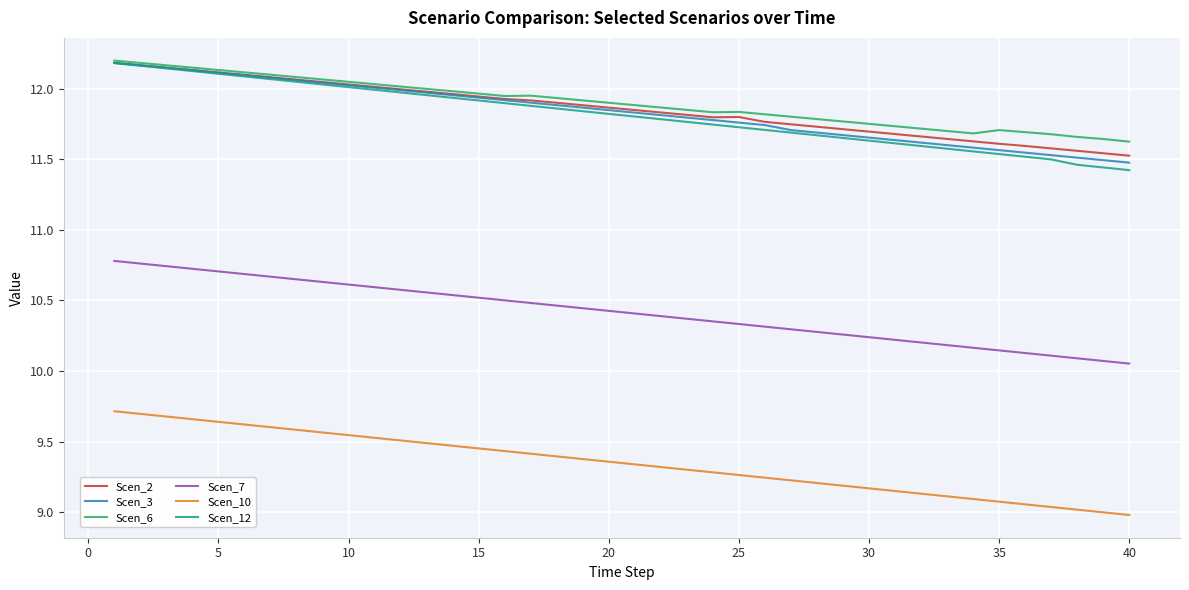

True or false: Scen_10 and Scen_7 intersect in this chart.

False